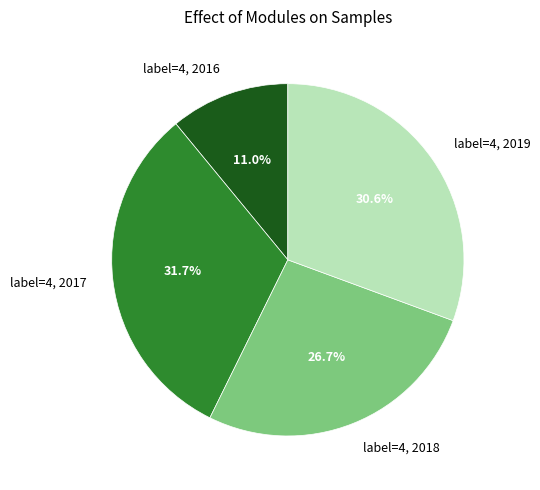

Which category has the biggest portion of the pie?

label=4, 2017